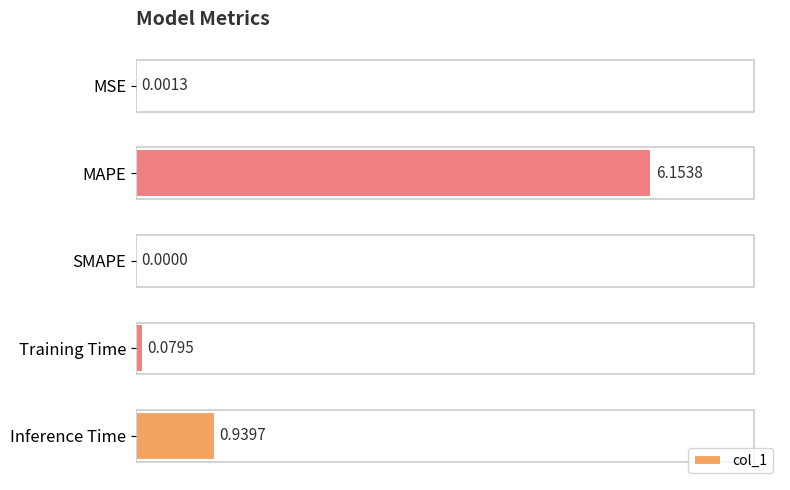

Where is the data nearest to the value 3?

Inference Time